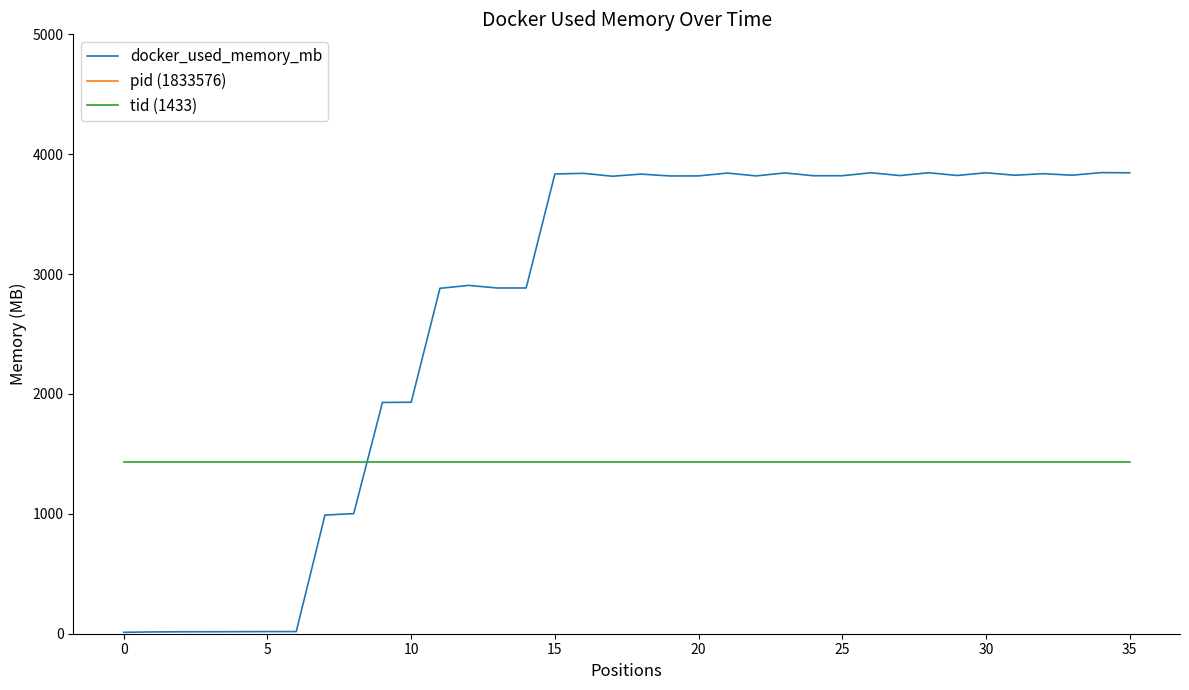

True or false: docker_used_memory_mb and pid (1833576) cross at least once.

False